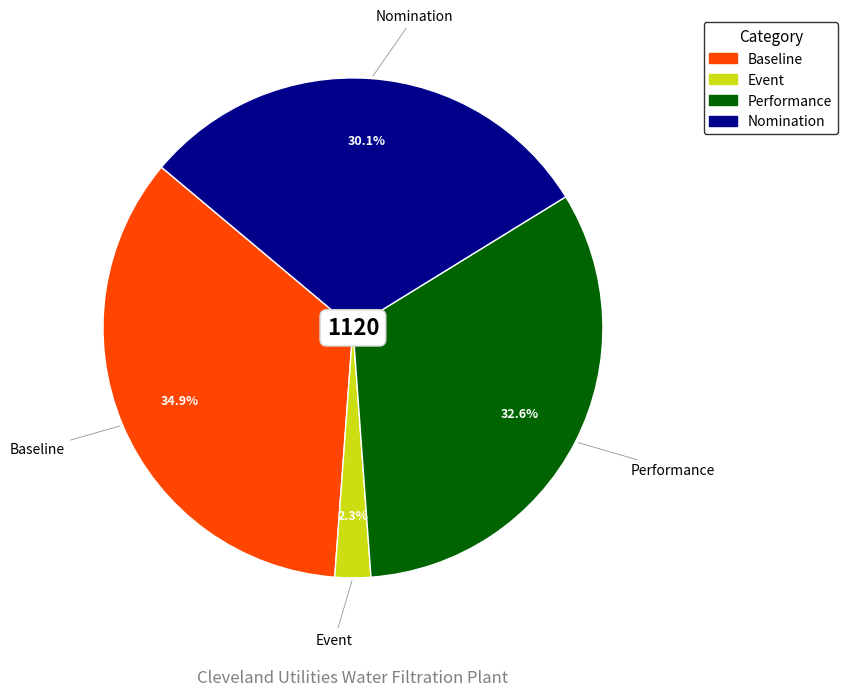

To the nearest percent, what is the difference between the Event and Performance slice percentages?

30%